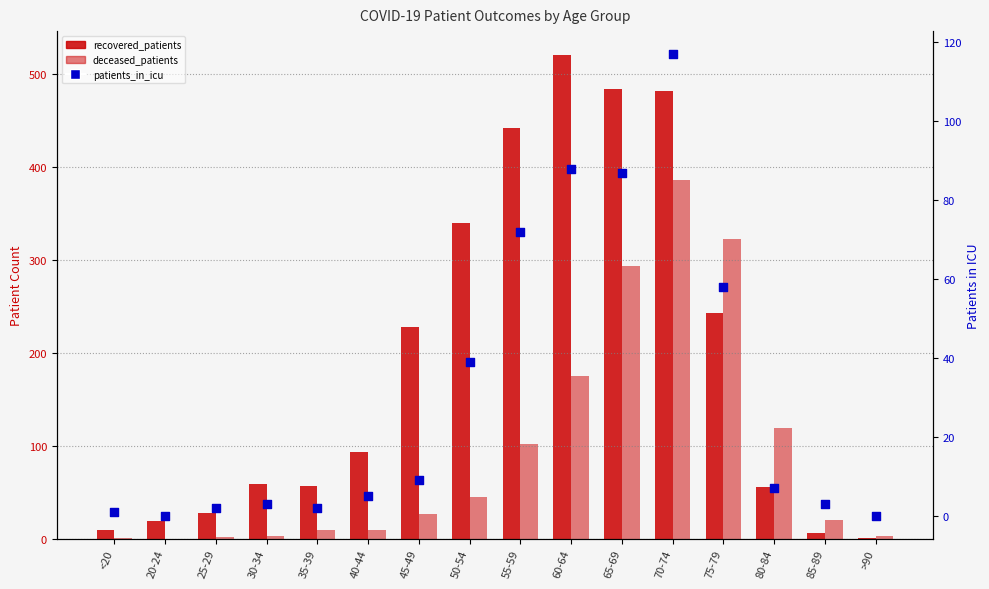

What are all the series names shown in the legend?

recovered_patients, deceased_patients, patients_in_icu